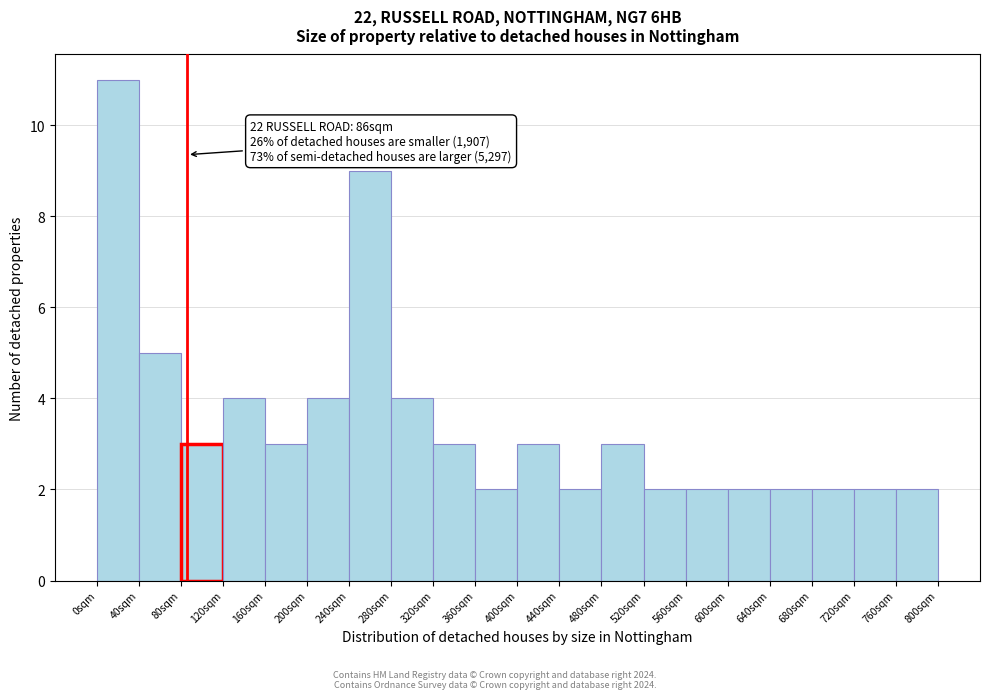

Which range on the x-axis has the tallest bar?

0 to 40